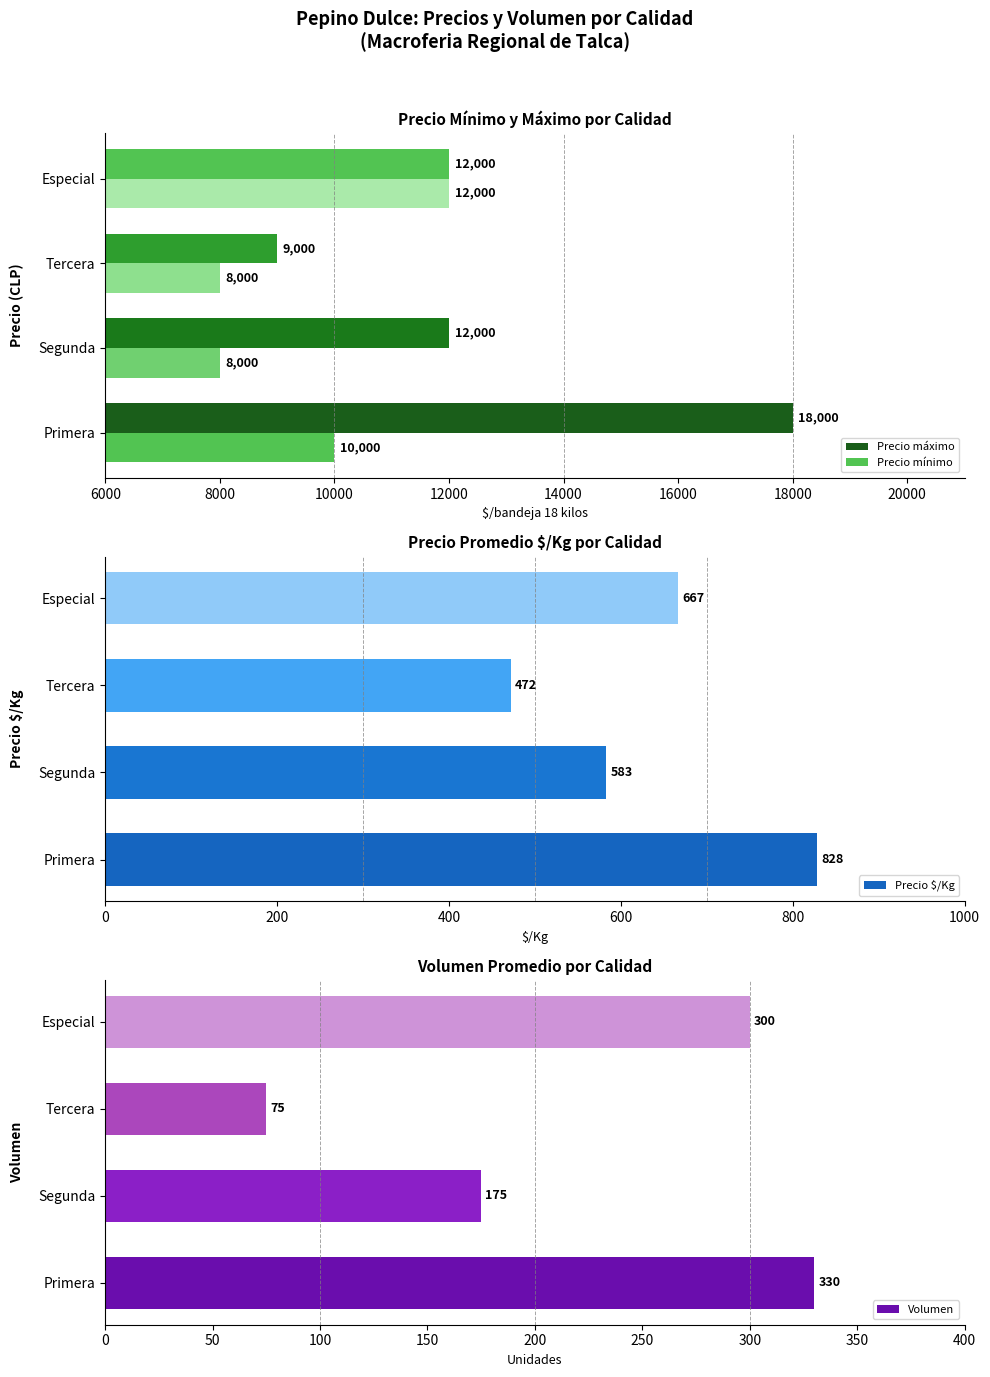

At which label is Precio $/Kg closest to 650?

Especial